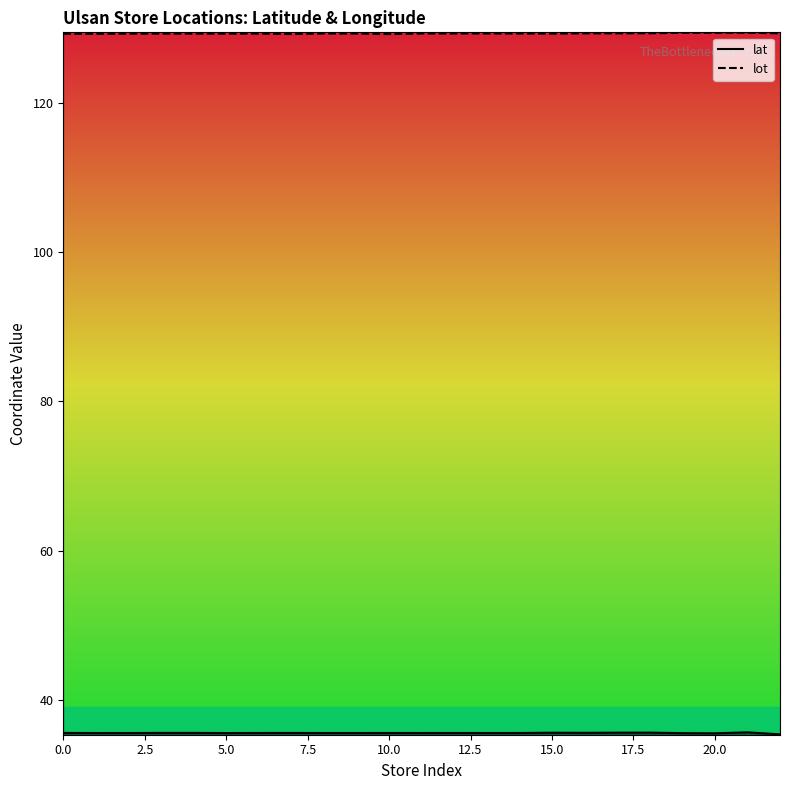

What is the sum of all lot values?

2974.8